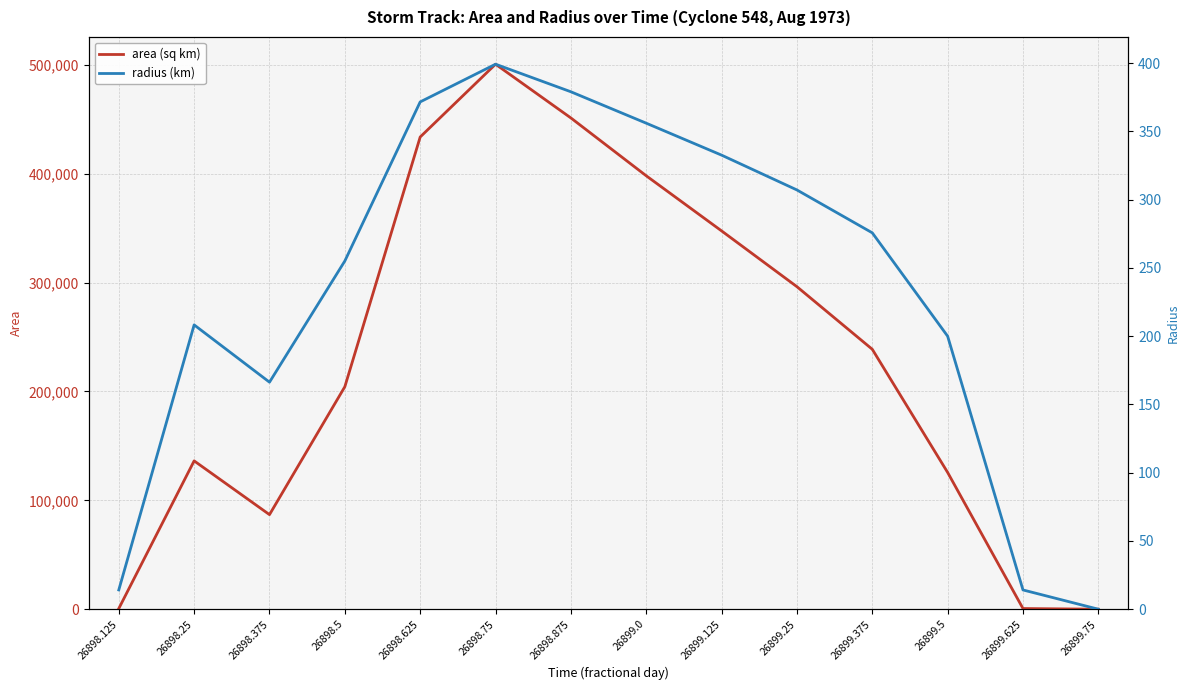

At which category does area (sq km) reach its first local peak?

26898.25